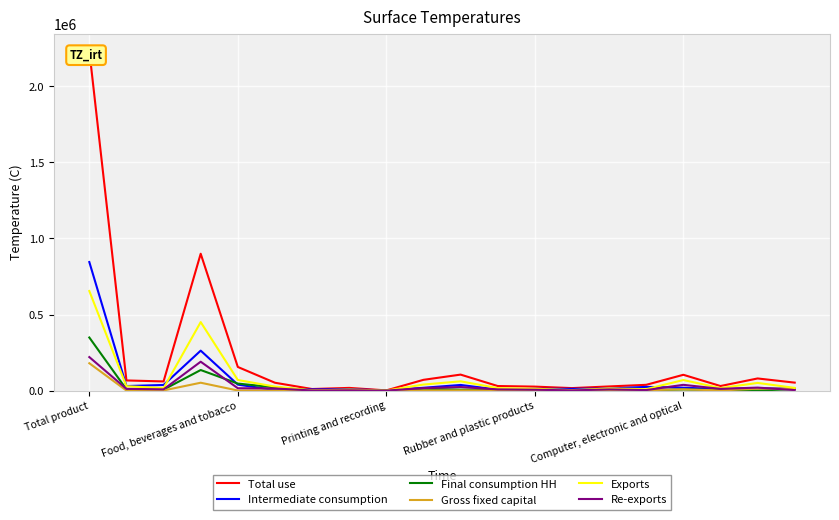

What is the average value of the Total use series?

203696